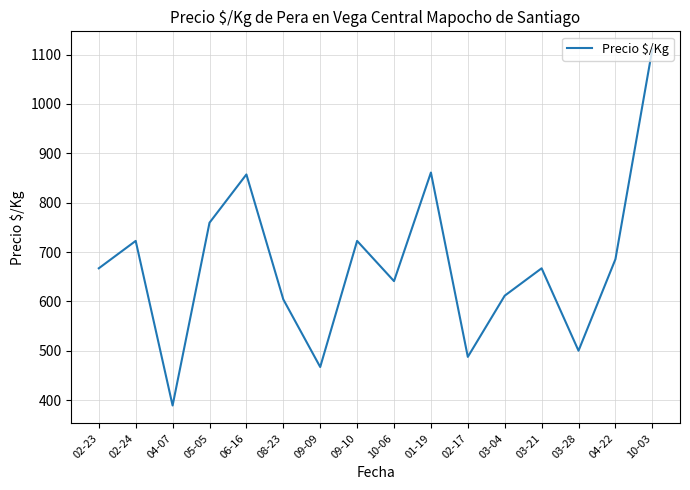

What is the difference between the second highest and minimum values?

472.0